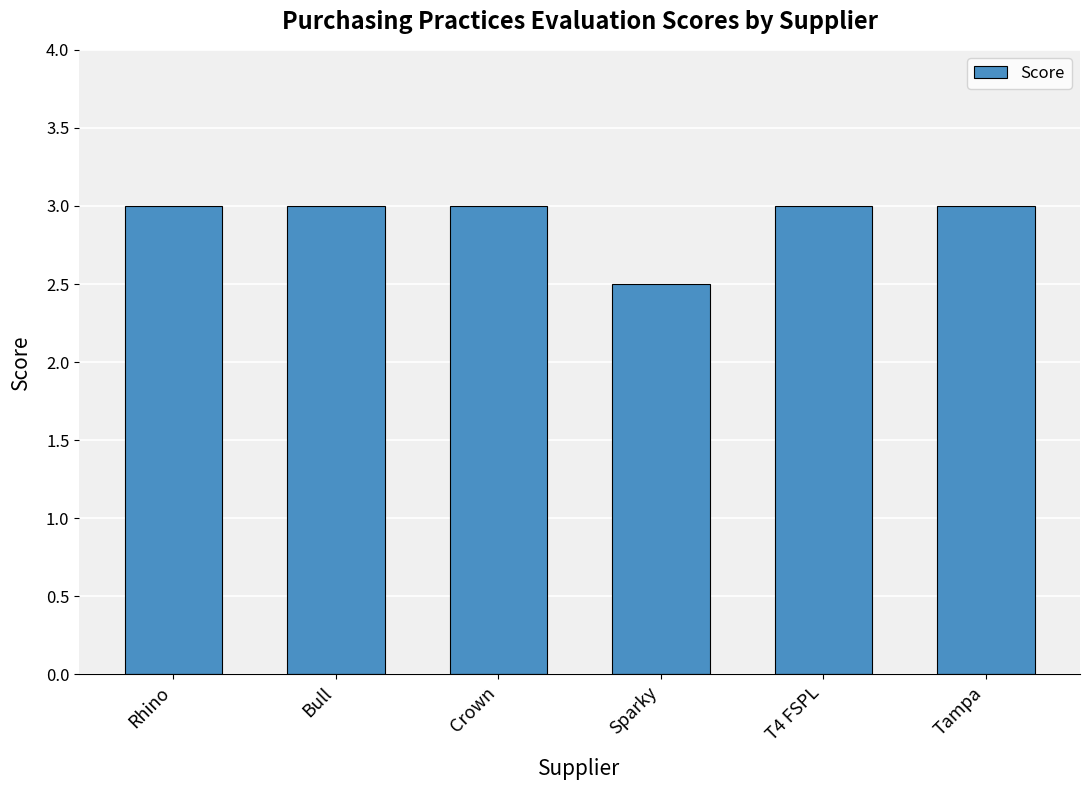

Reading left to right, extract all data points from this chart.

Rhino=3.0	Bull=3.0	Crown=3.0	Sparky=2.5	T4 FSPL=3.0	Tampa=3.0